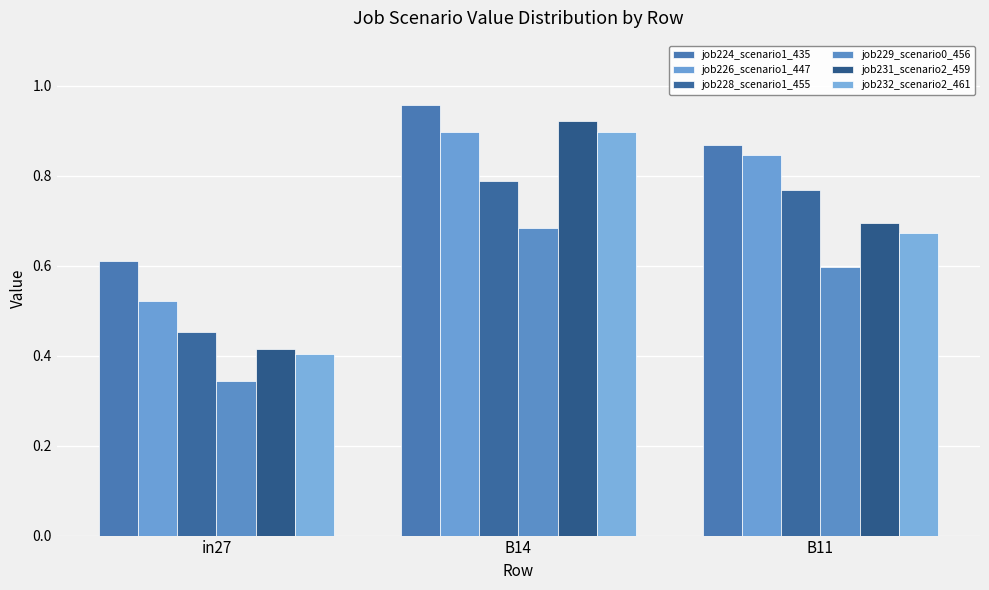

Count the job224_scenario1_435 values in the range 0 to 1.

3